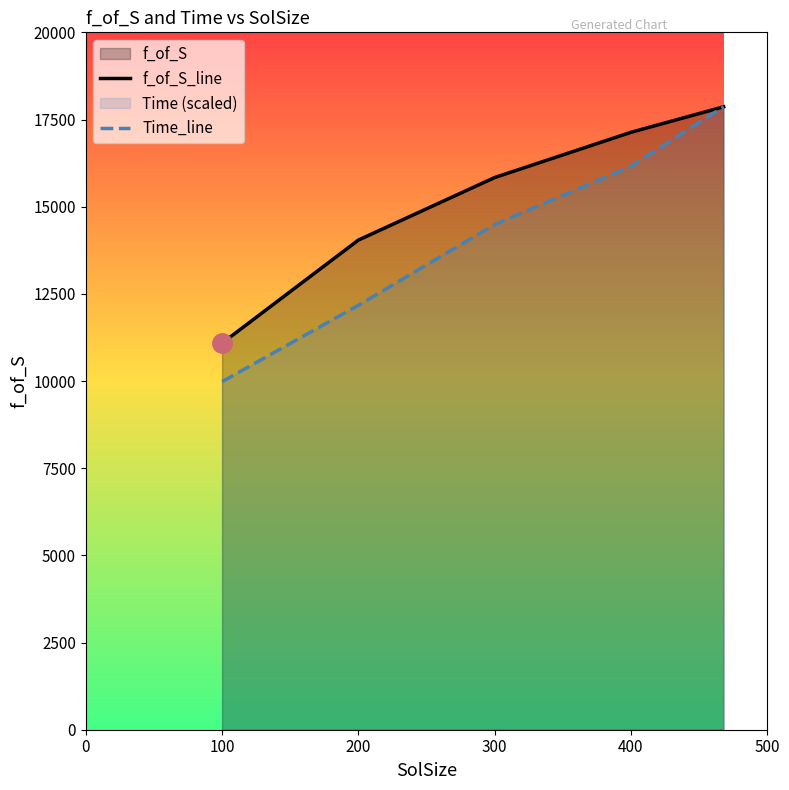

Does the chart have visible grid lines?

No